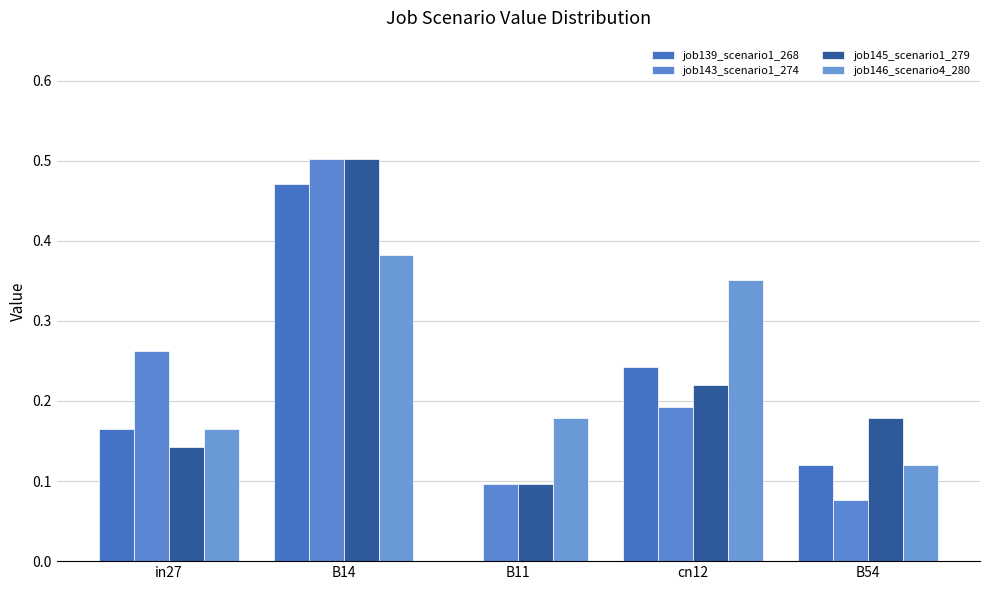

What is the label of the 1st bar from the left?

in27